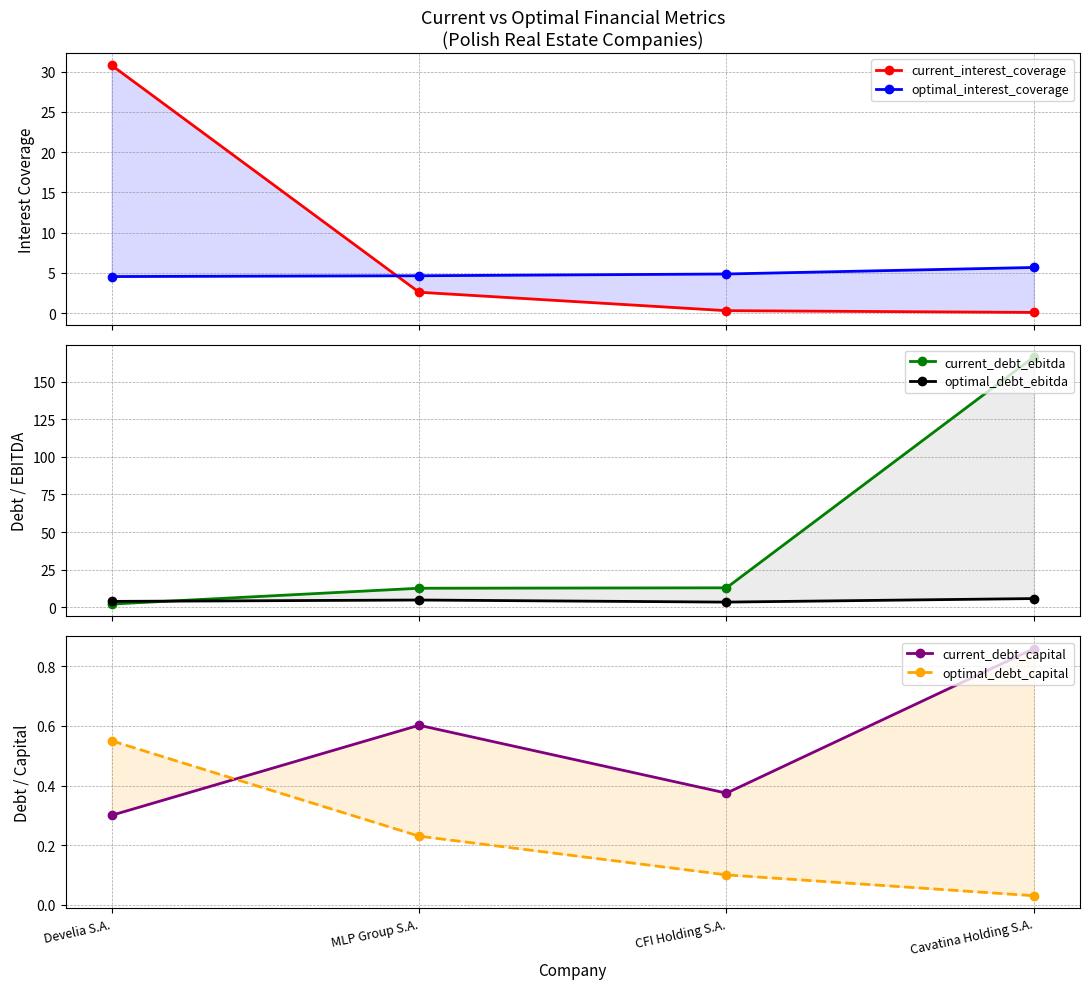

How many lines are shown in the chart?

6